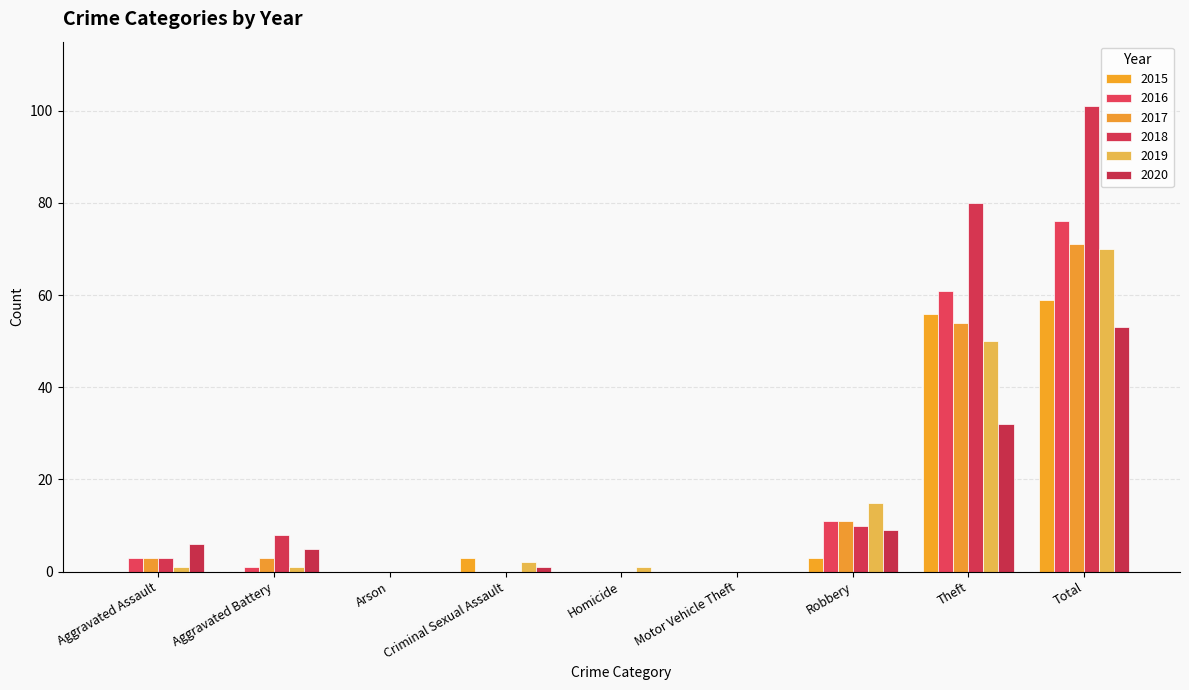

Is it true that 2015 equals 59 at Total?

True